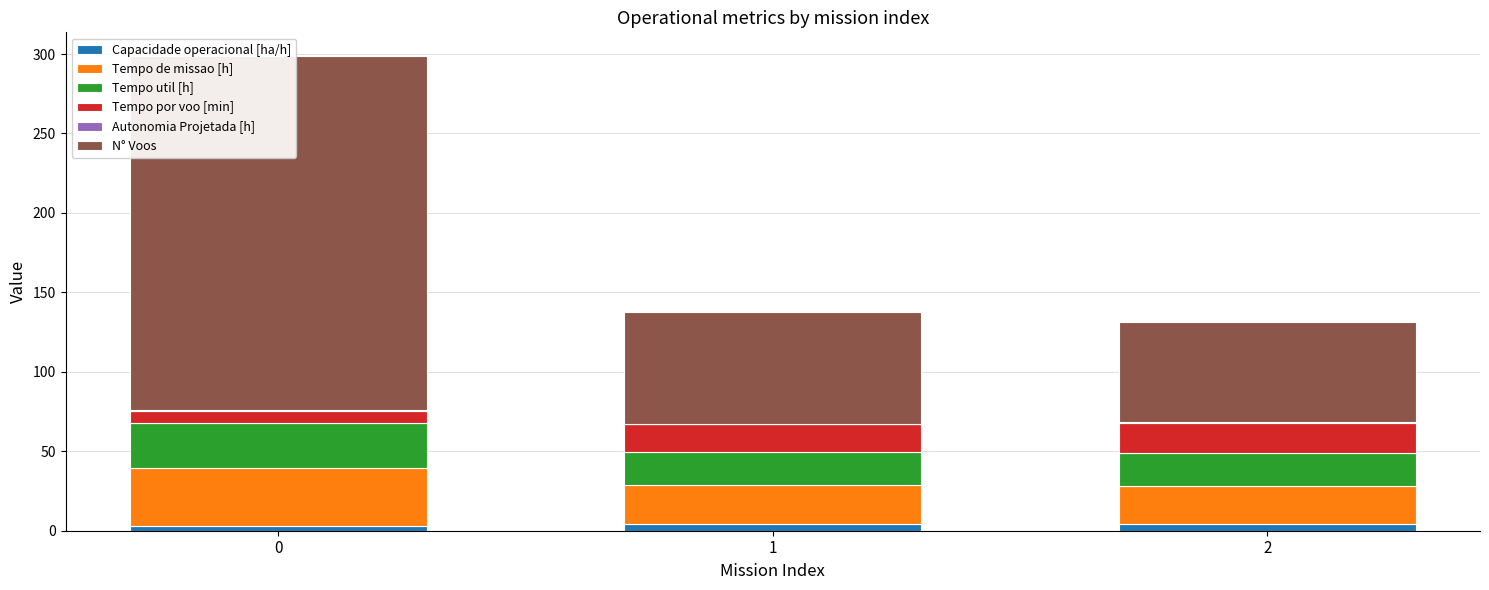

What value does the Tempo de missao [h] series have at 2?

24.3